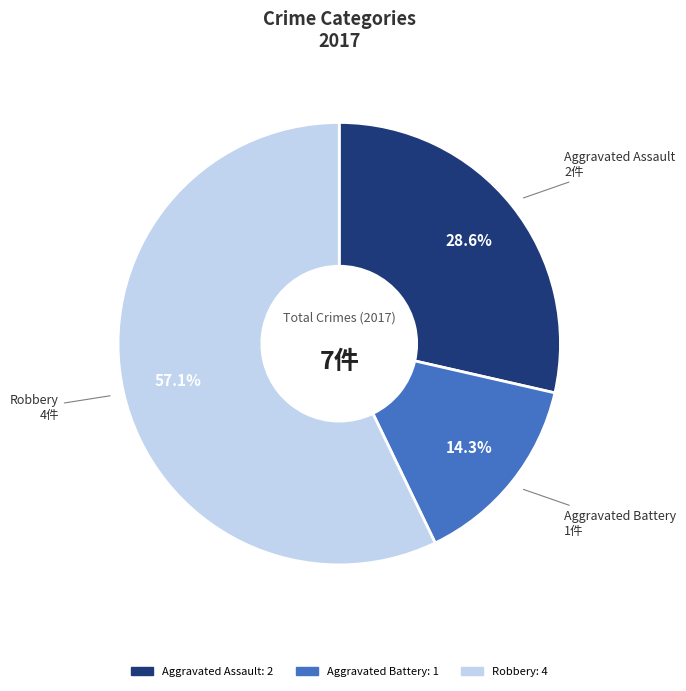

Does any single category account for the majority?

Yes